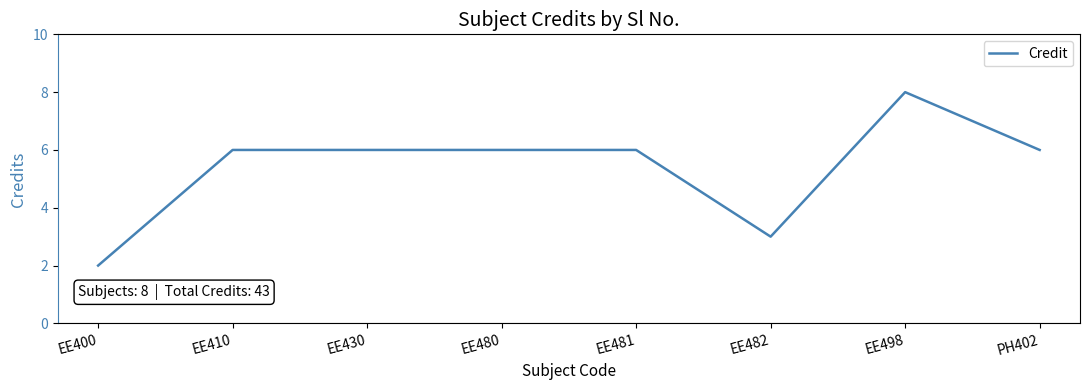

At which category does the chart reach its minimum across all series?

EE400